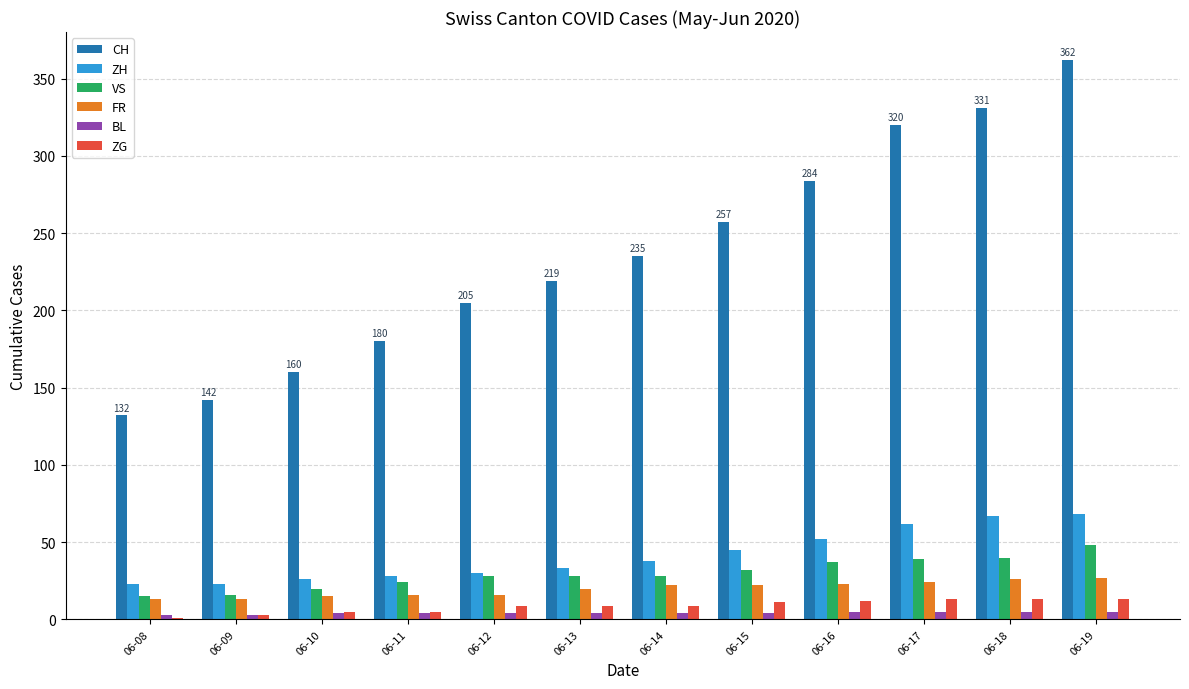

Is the value of VS at 06-09 greater than the value of CH at 06-14?

No